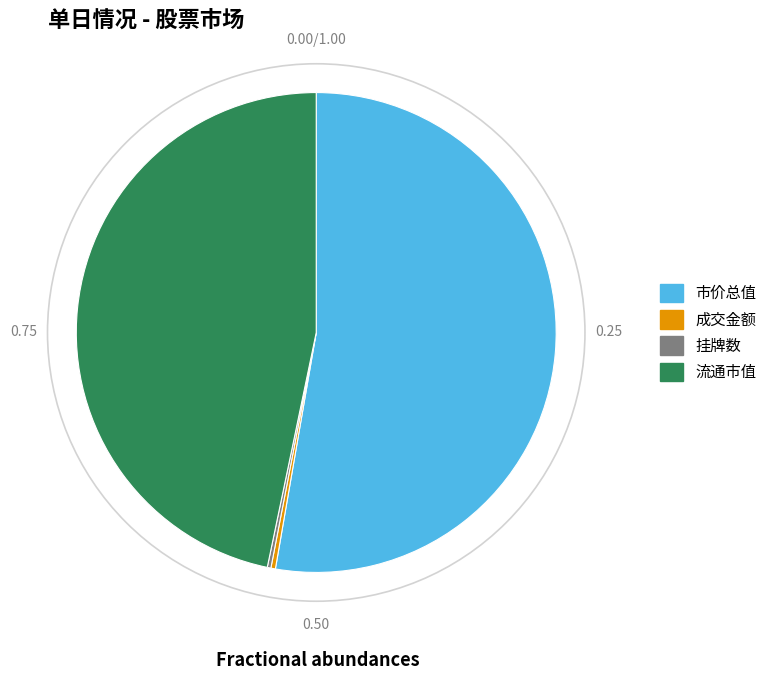

What is the largest slice in the pie chart?

市价总值